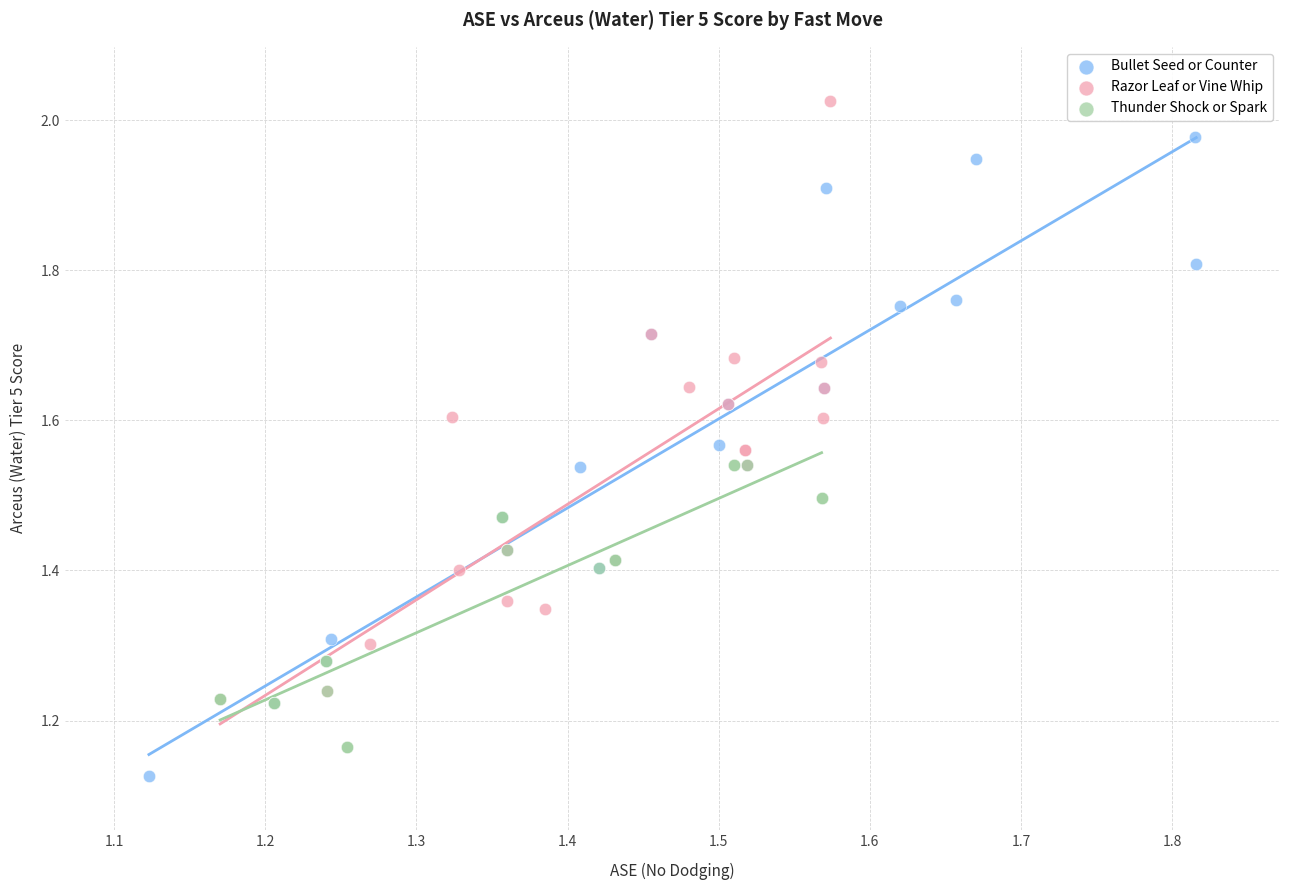

Which series reaches the maximum Y coordinate?

Razor Leaf or Vine Whip